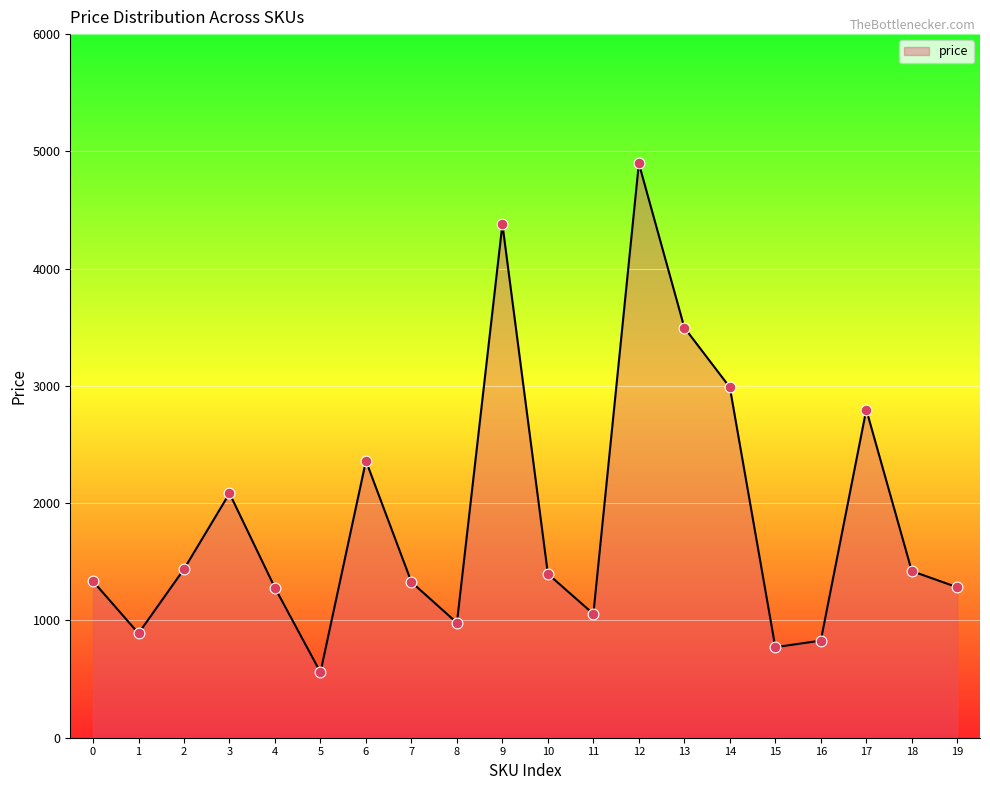

What is the change in value from 6 to 15?

-1589